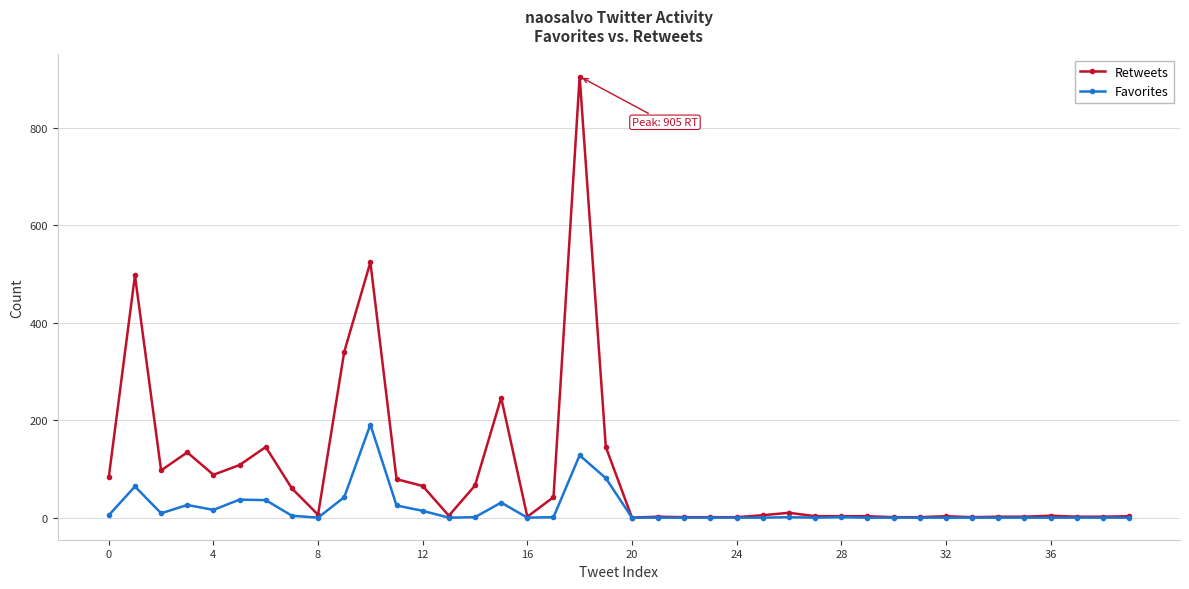

True or false: Retweets has more than 1 points higher than both neighbors.

True